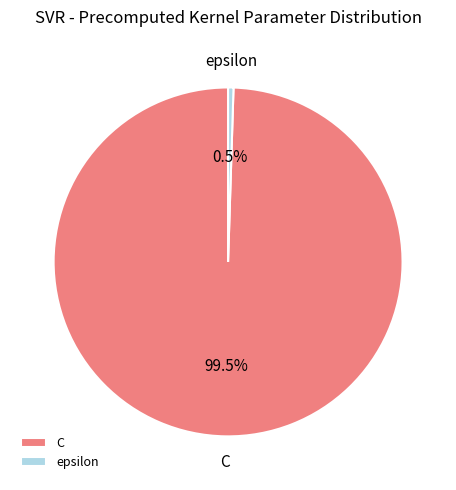

Is there a majority slice in this chart?

Yes